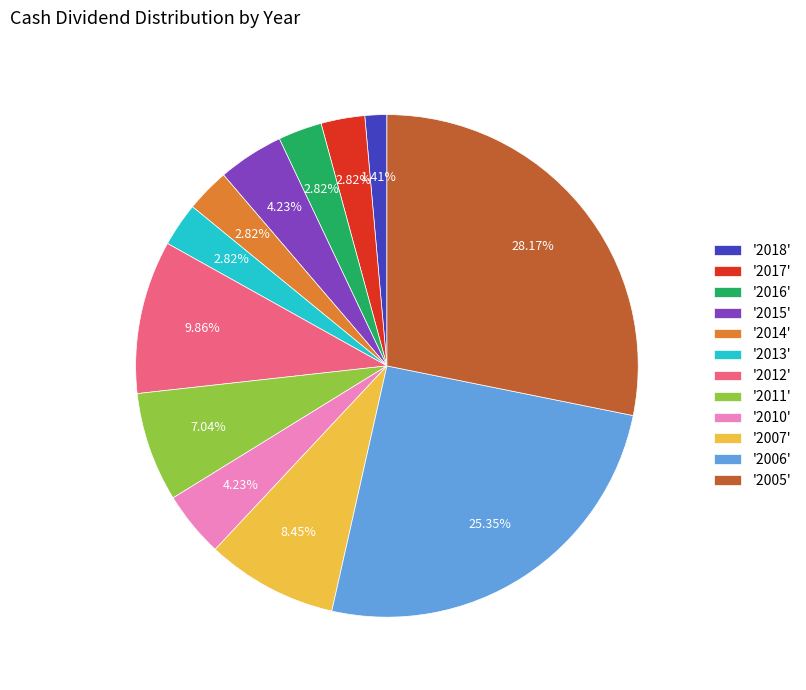

Combined, do '2014' and '2017' account for over 50%?

No